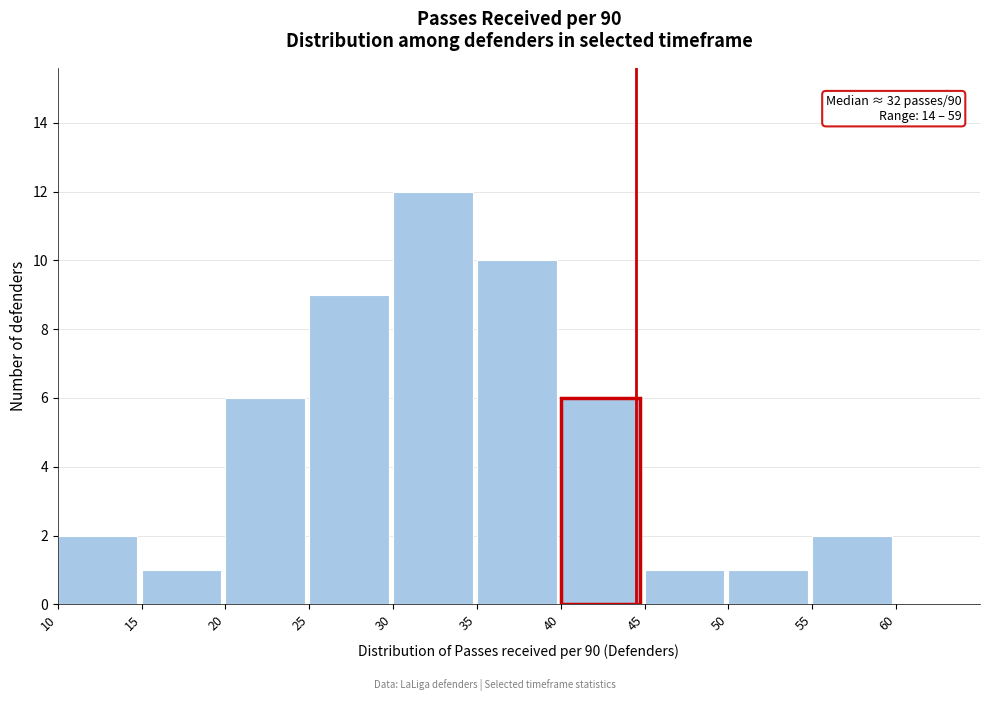

Over which range of the x-axis is the bar tallest?

30 to 35